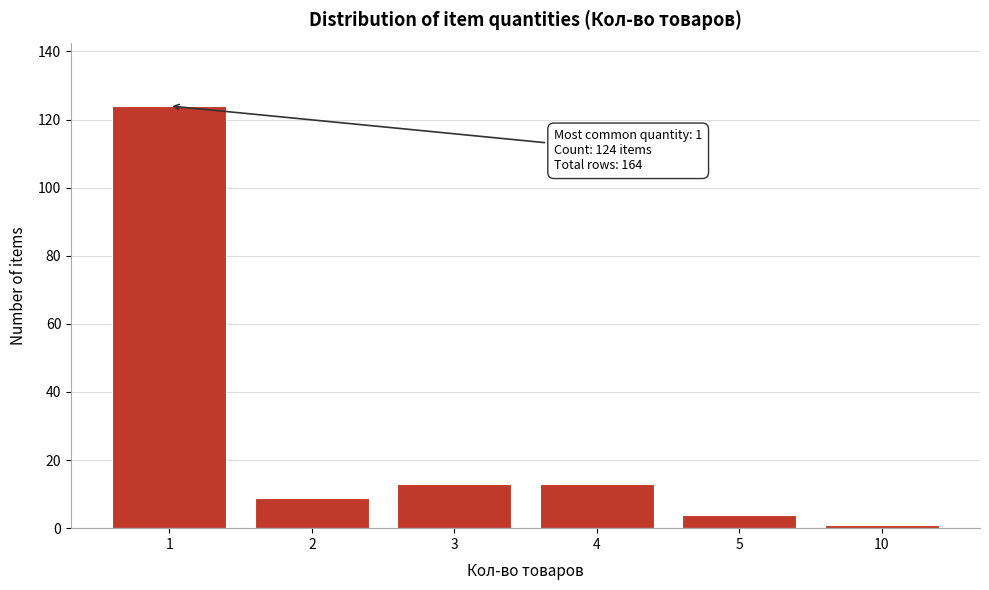

Reading left to right, extract all data points from this chart.

1=124	2=9	3=13	4=13	5=4	10=1